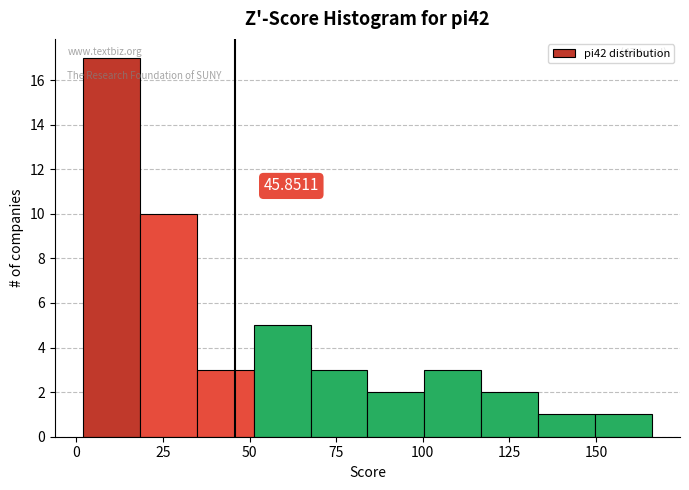

Around what value on the x-axis is the tallest bar? Give the approximate position of its centre, as read against the axis.

10